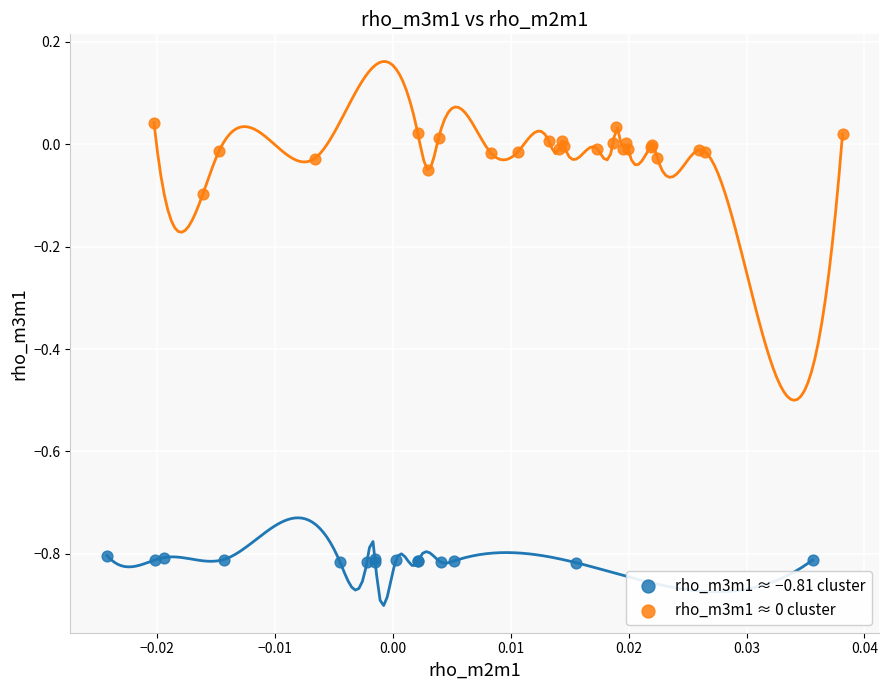

Which series contains the lowest Y value?

rho_m3m1 ≈ −0.81 cluster